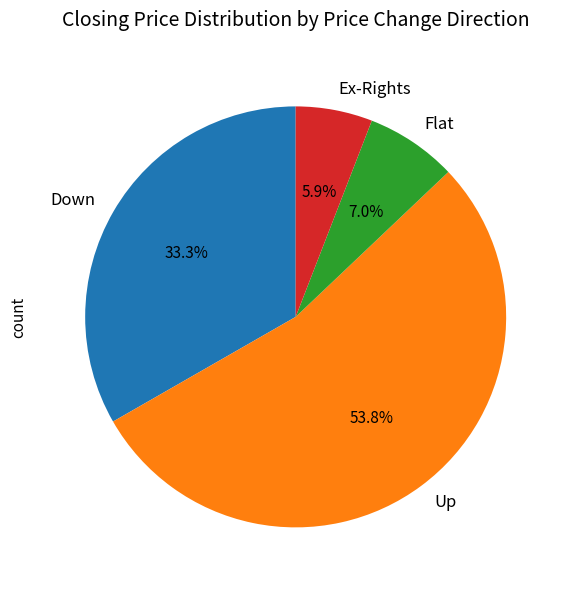

Which category has the biggest portion of the pie?

Up